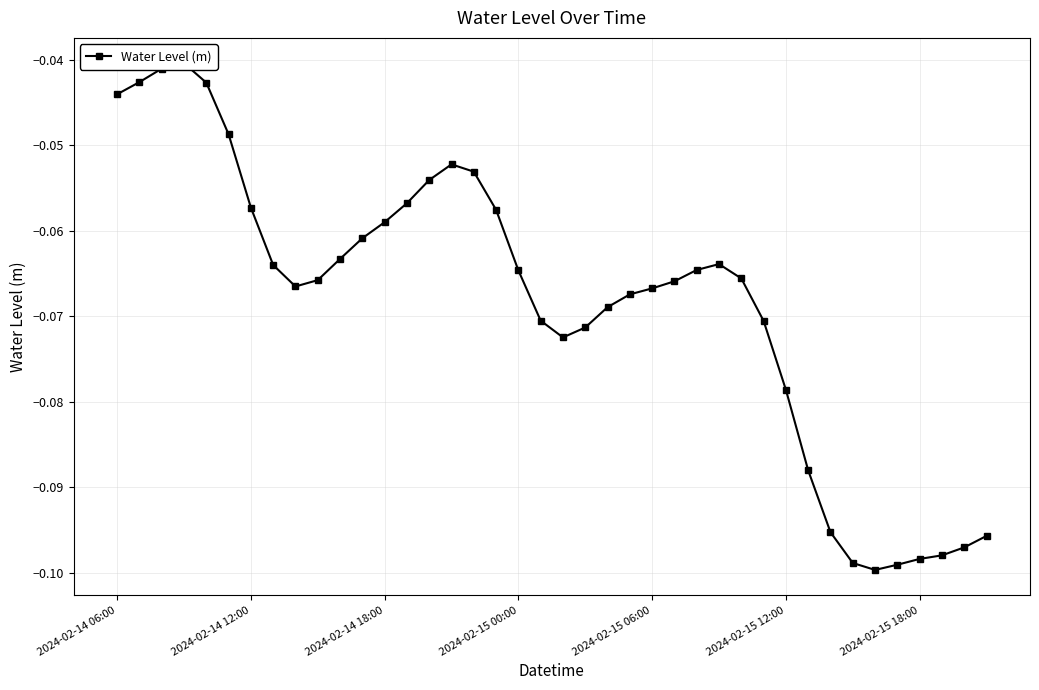

Rank the categories by value from lowest to highest.

34, 35, 33, 36, 37, 38, 39, 32, 31, 30, 20, 21, 29, 19, 22, 23, 24, 8, 25, 9, 28, 18, 26, 7, 27, 10, 11, 12, 17, 2024-02-15 18:00, 13, 14, 16, 15, 2024-02-15 12:00, 2024-02-14 06:00, 2024-02-15 06:00, 2024-02-14 12:00, 2024-02-14 18:00, 2024-02-15 00:00